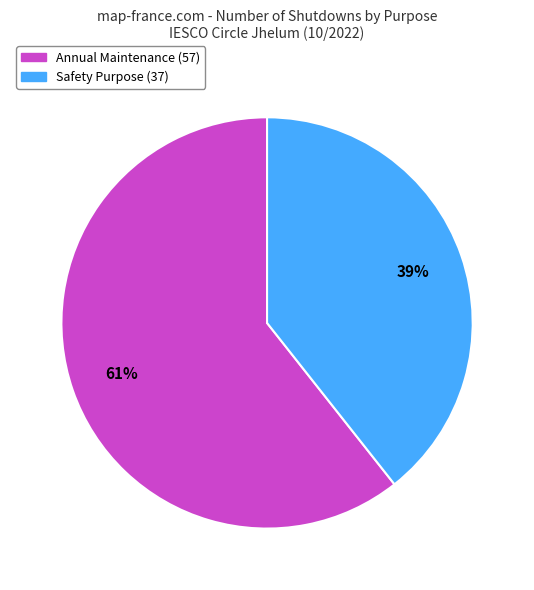

Which category has the smallest portion of the pie?

Safety Purpose